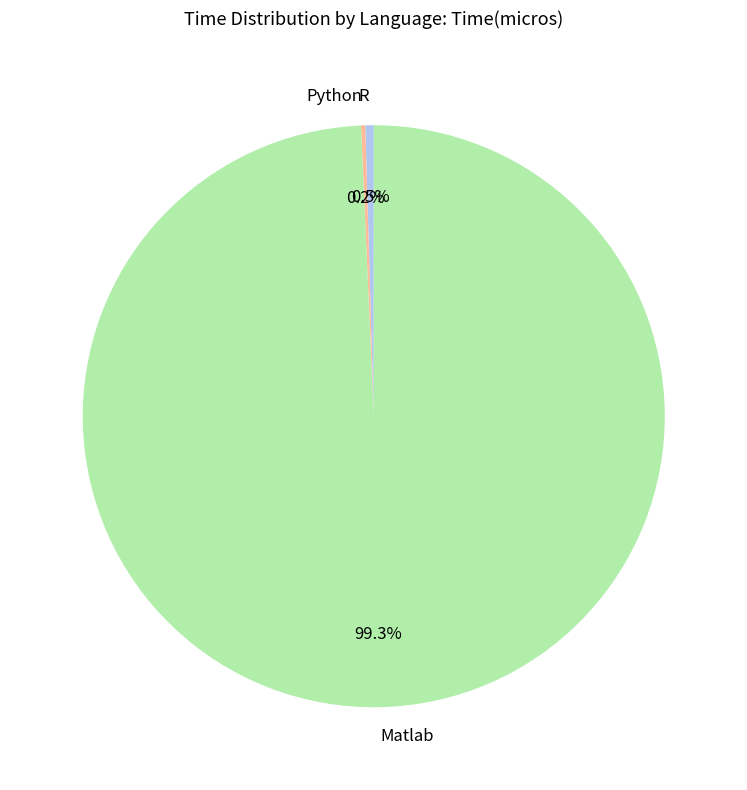

To the nearest percent, what percentage of the pie is Matlab?

99%